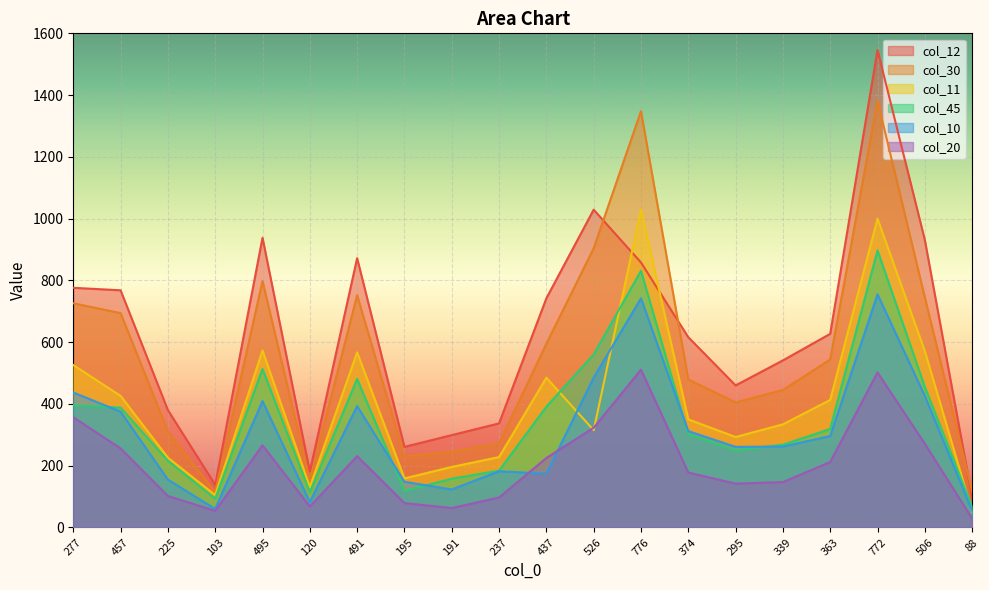

True or false: col_10 has more than 1 interior local peaks.

True